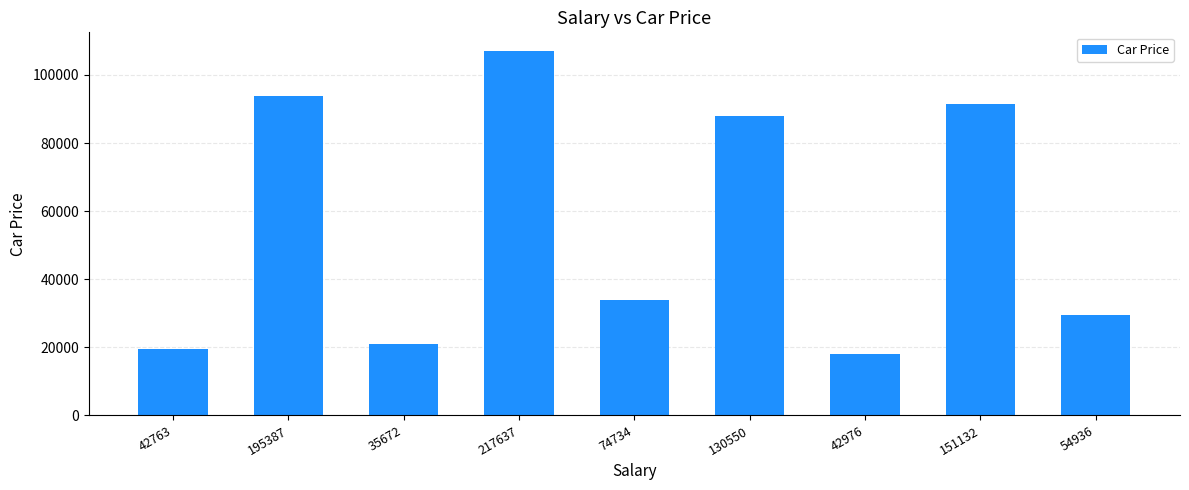

What is the change in value from 217637 to 54936?

-77685